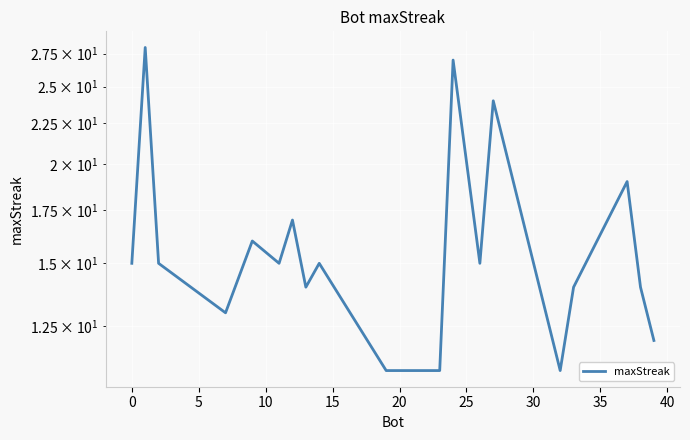

How many distinct data groups are displayed?

1